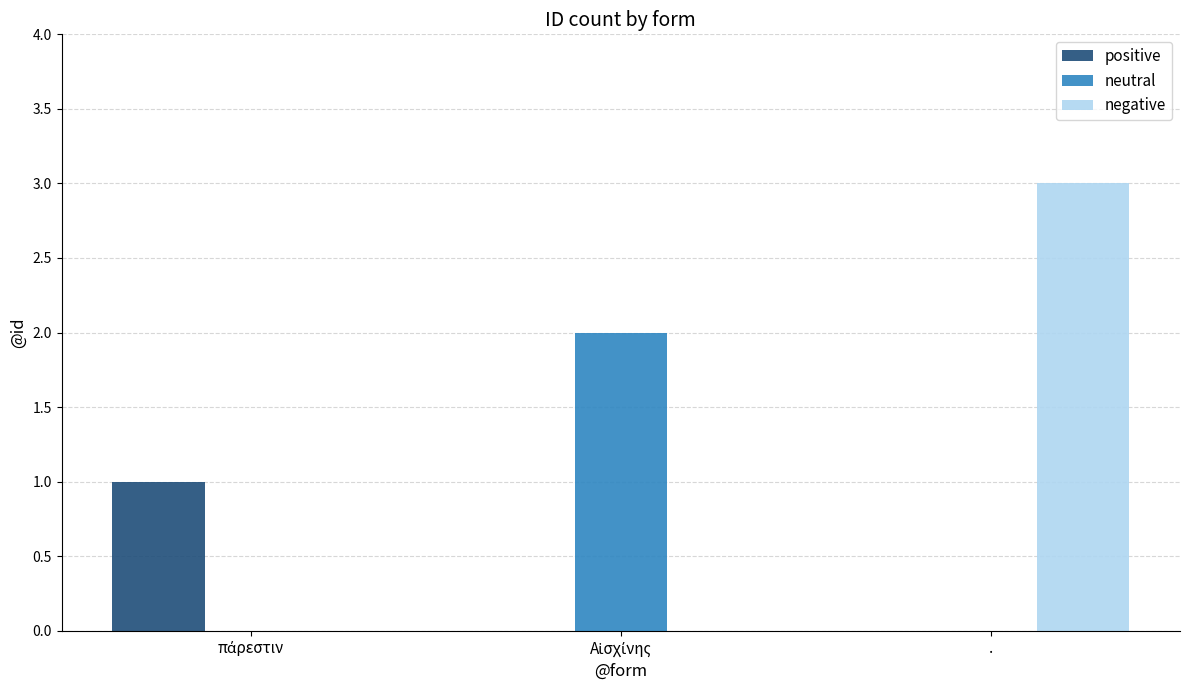

Count the number of data series in this chart.

3